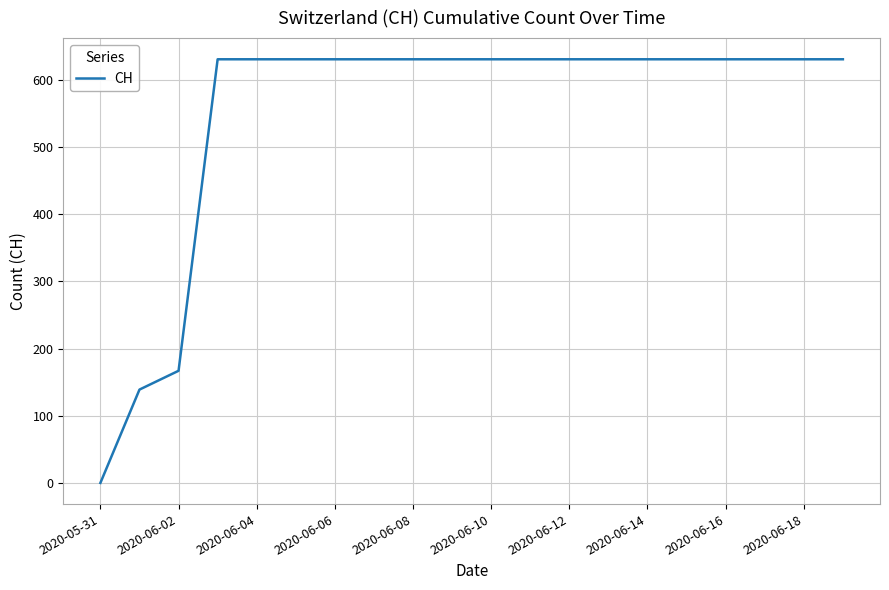

What is the greatest value displayed?

631